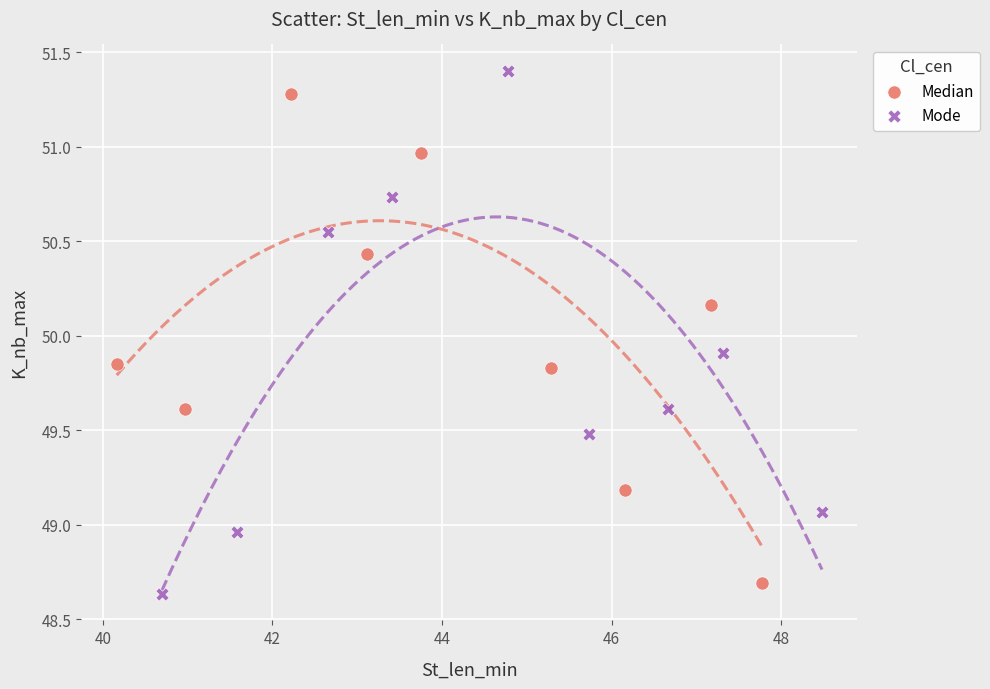

Which series reaches the maximum Y coordinate?

Mode